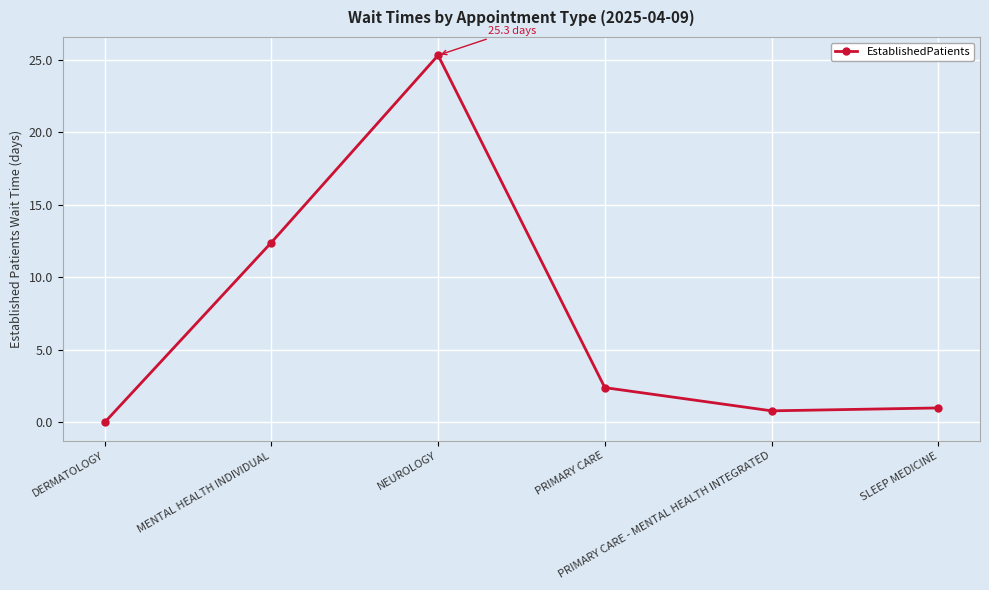

What is the label of the 1st point from the right?

SLEEP MEDICINE